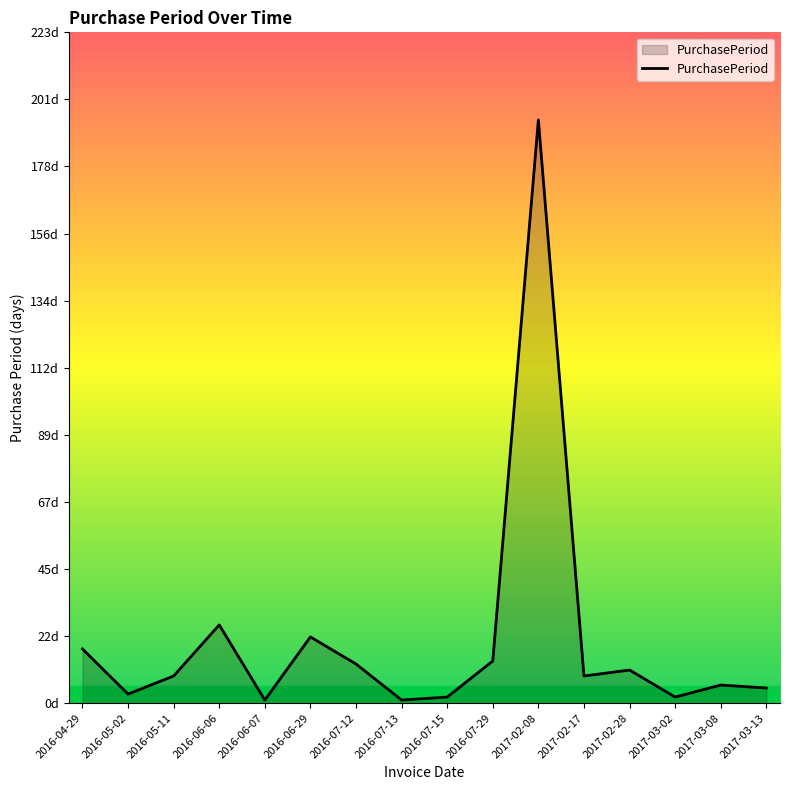

Is this an area chart (filled region under the line)?

Yes